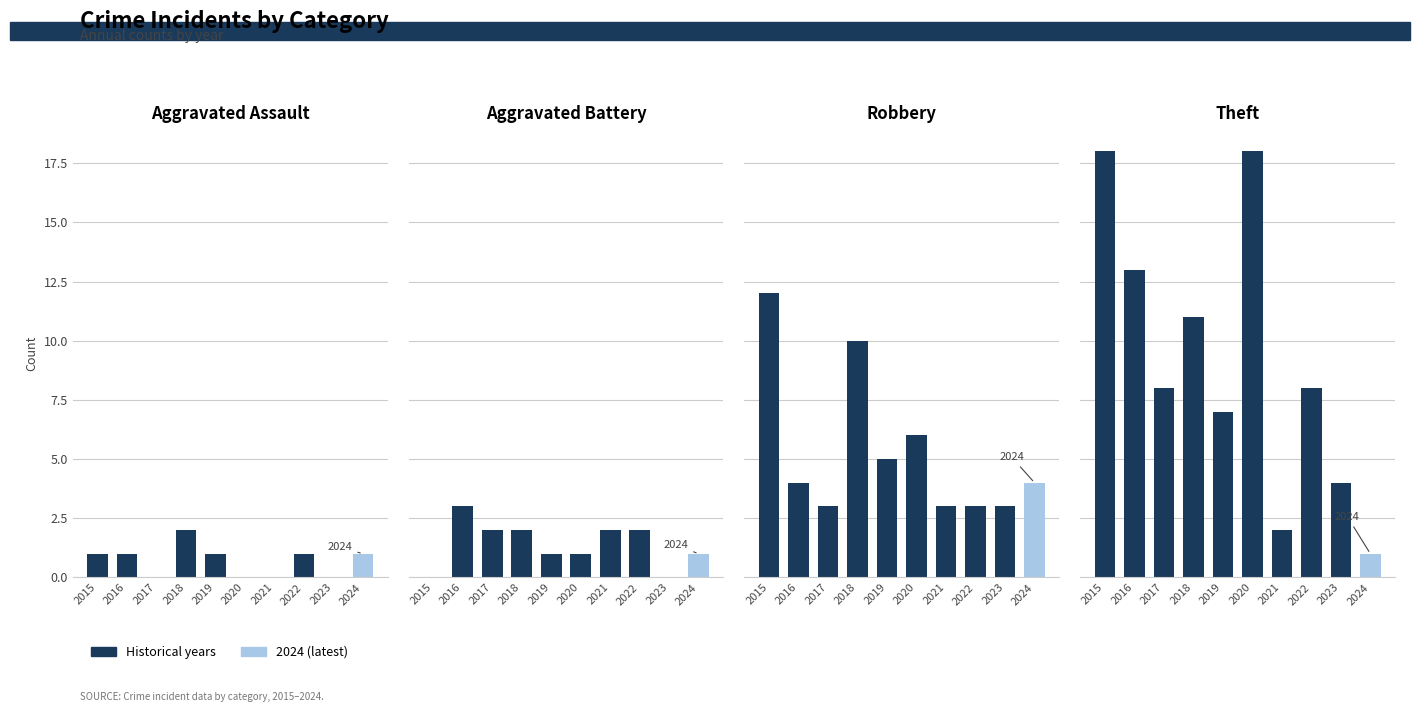

How many values in Aggravated Assault are above zero?

6